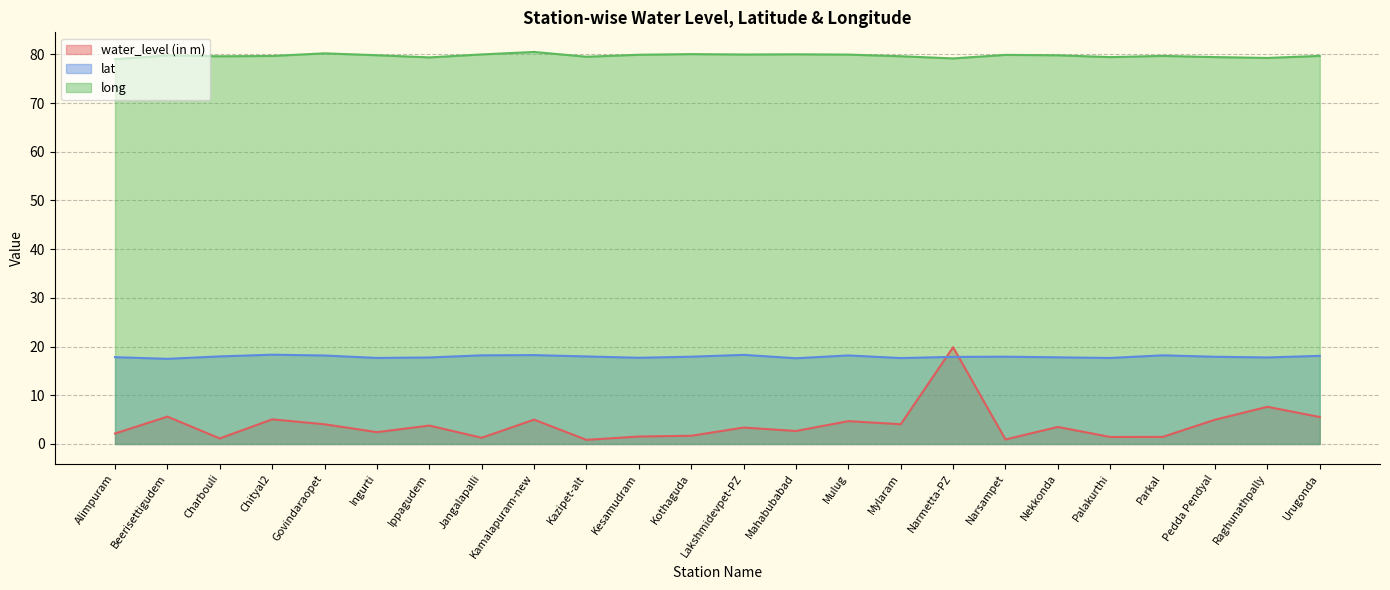

What is the label of the 10th point from the left?

Kazipet-alt